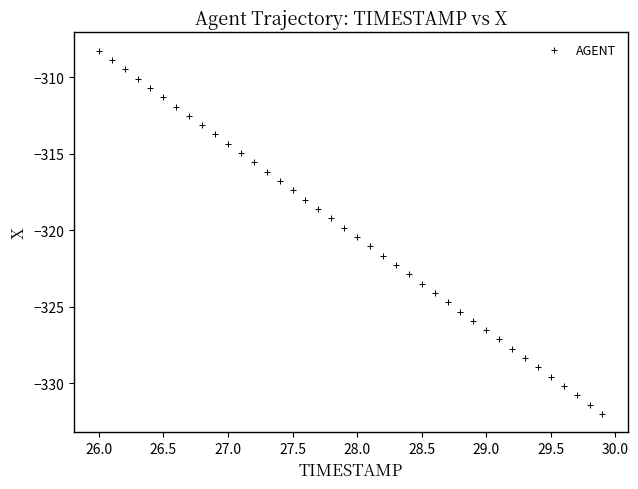

What is the range of Y values (max minus min)?

23.7